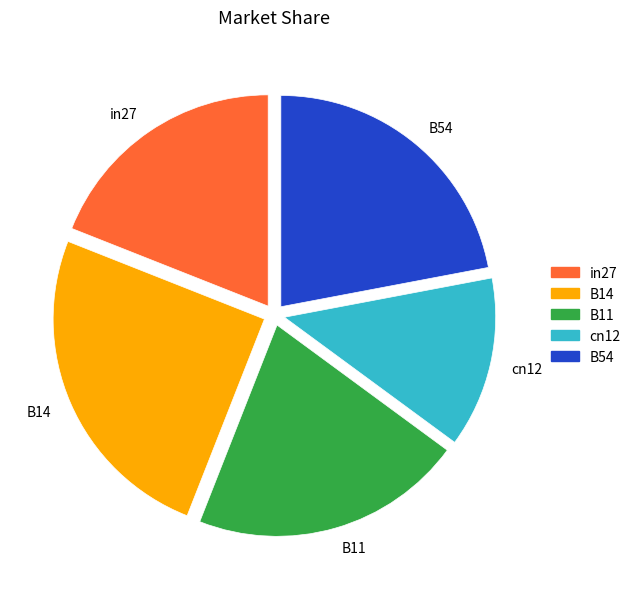

Between B14 and B54, which is larger?

B14